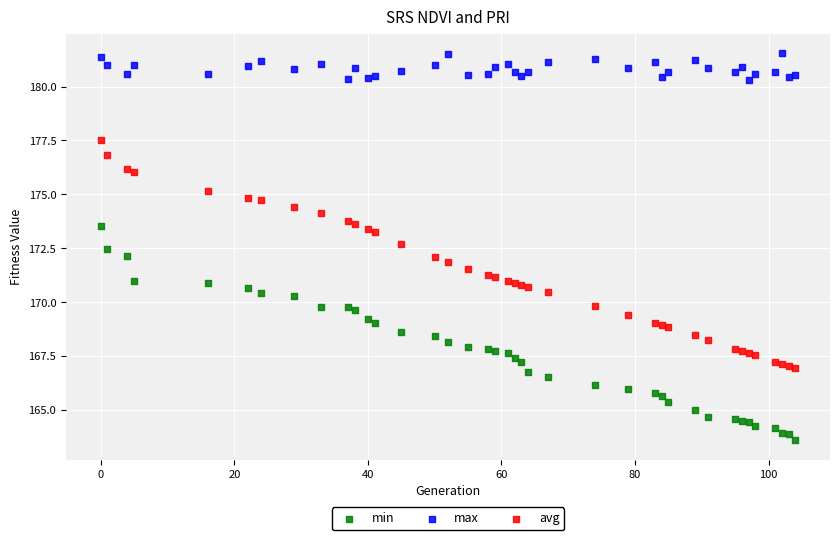

Which series reaches the maximum Y coordinate?

max